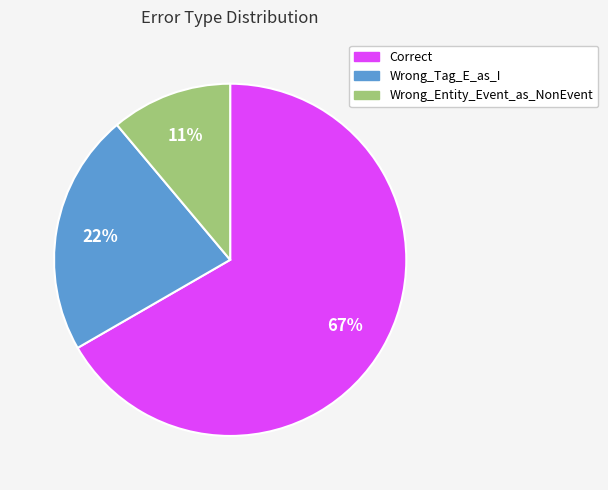

To the nearest percent, what is the average slice percentage?

33%